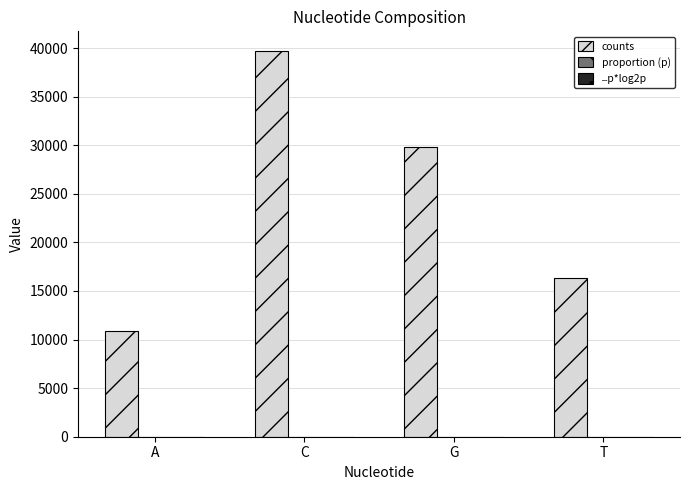

At which category is the sum across all series the highest?

C